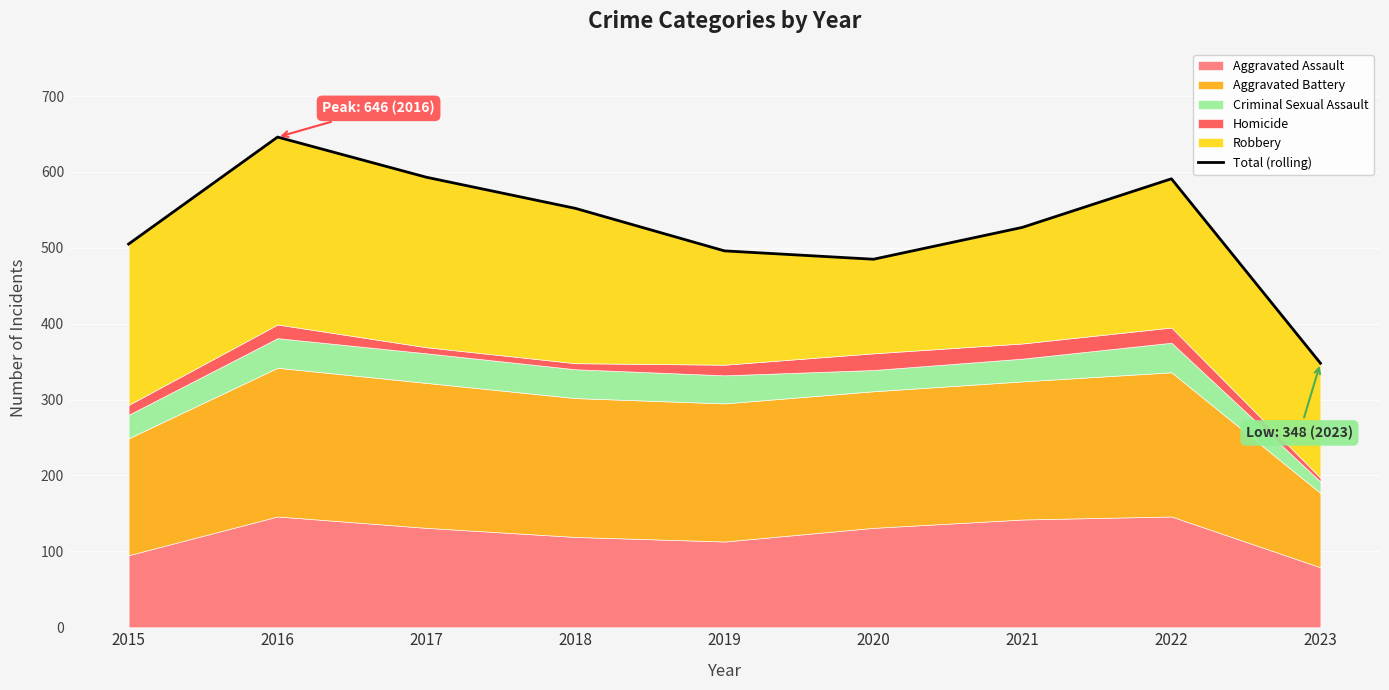

What is the sum of the values at 2023 and 2019?

844